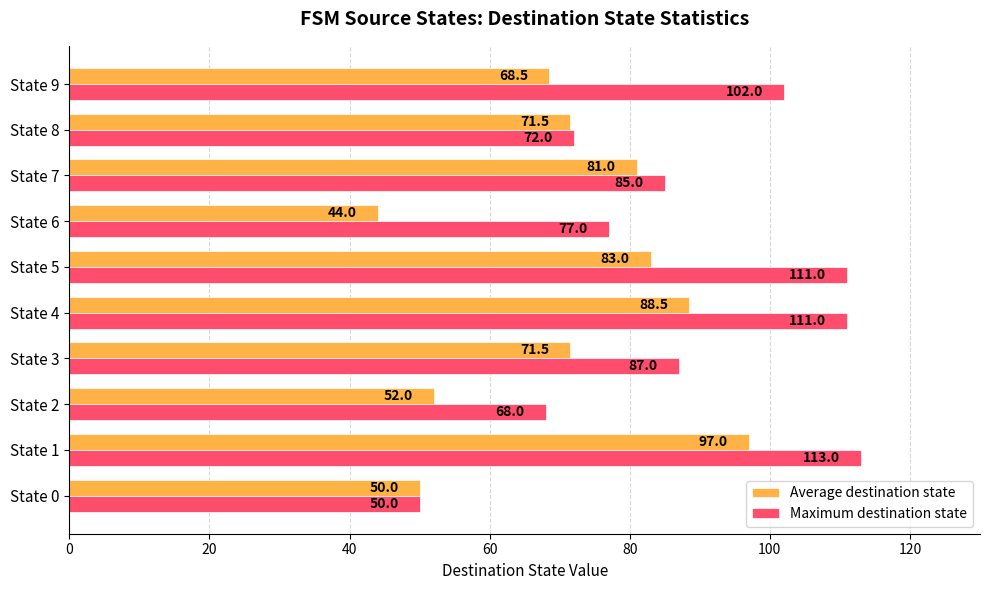

Is it true that Average destination state equals 68.5 at State 9?

True